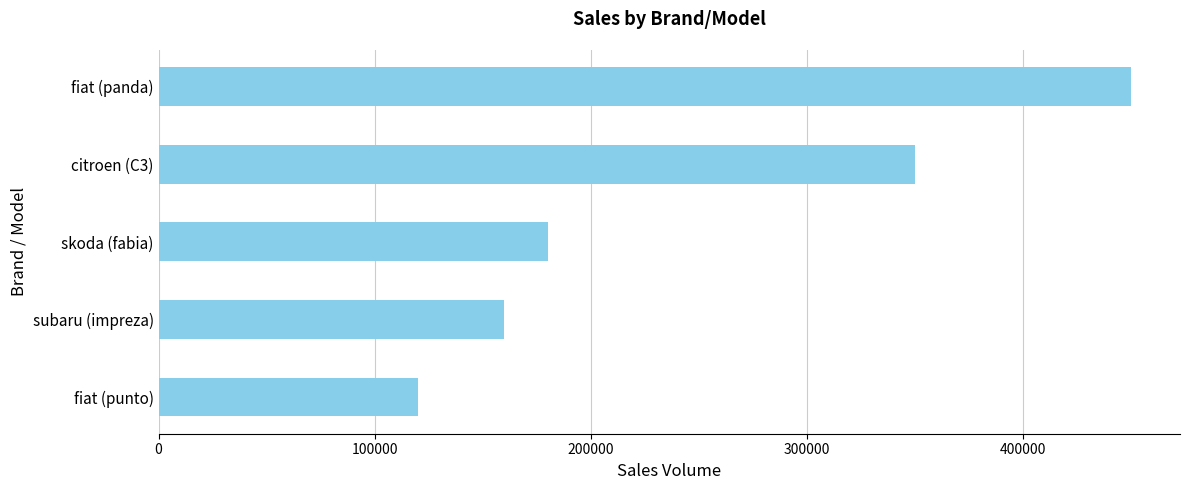

At which label is the value closest to 285000?

citroen (C3)